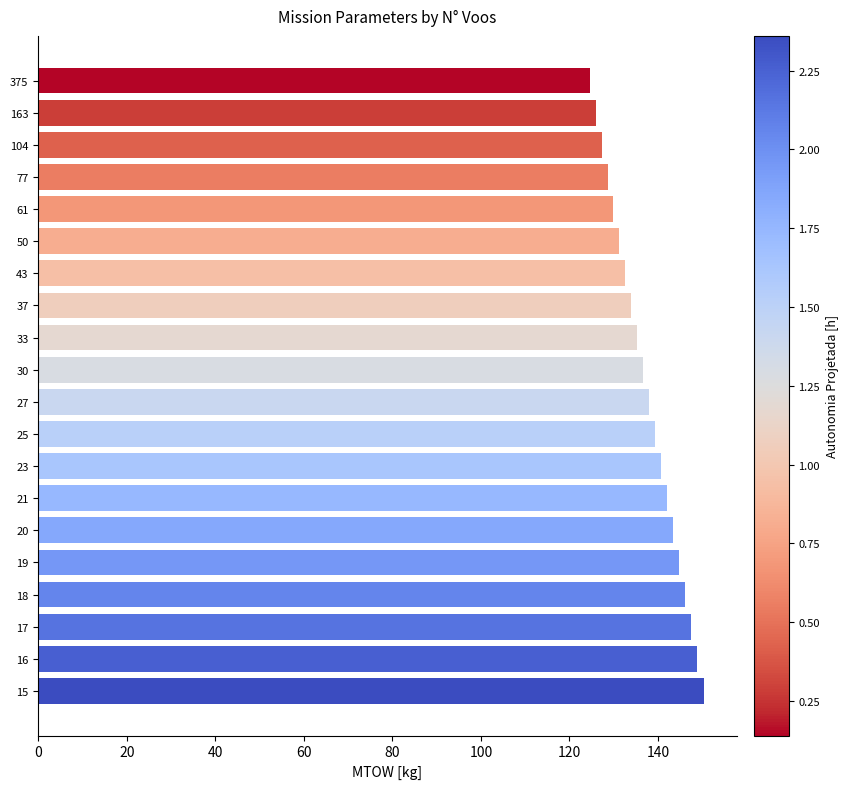

What is the smallest value displayed?

124.6